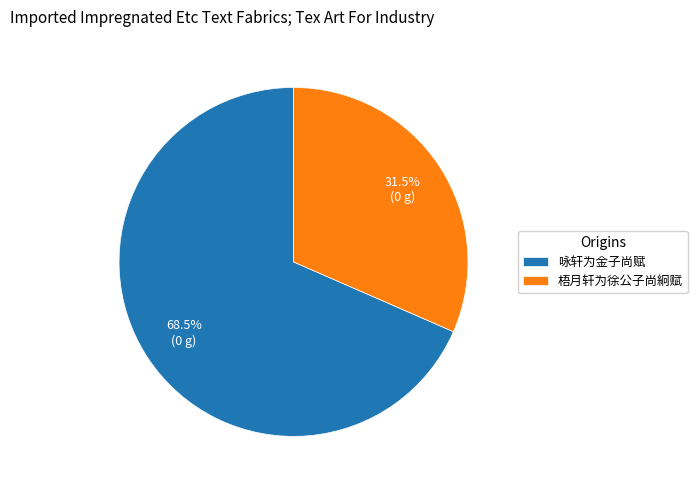

What is the majority slice?

咏轩为金子尚赋